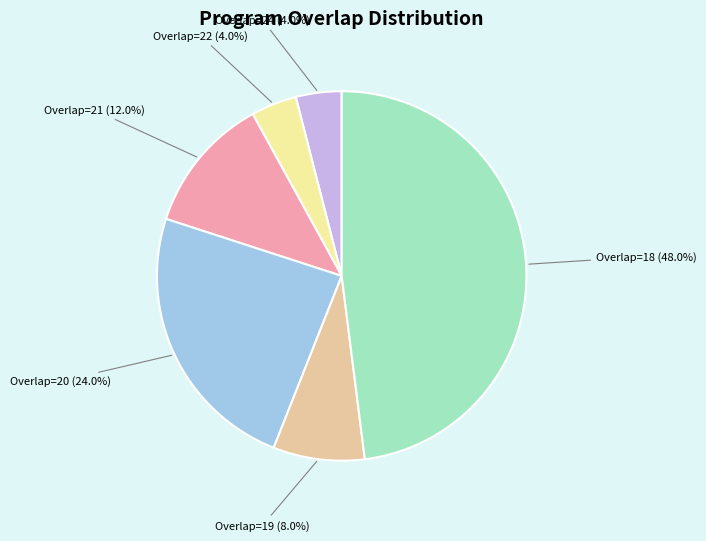

Approximately how many times larger is the value at Overlap=19 compared to Overlap=22?

2.0